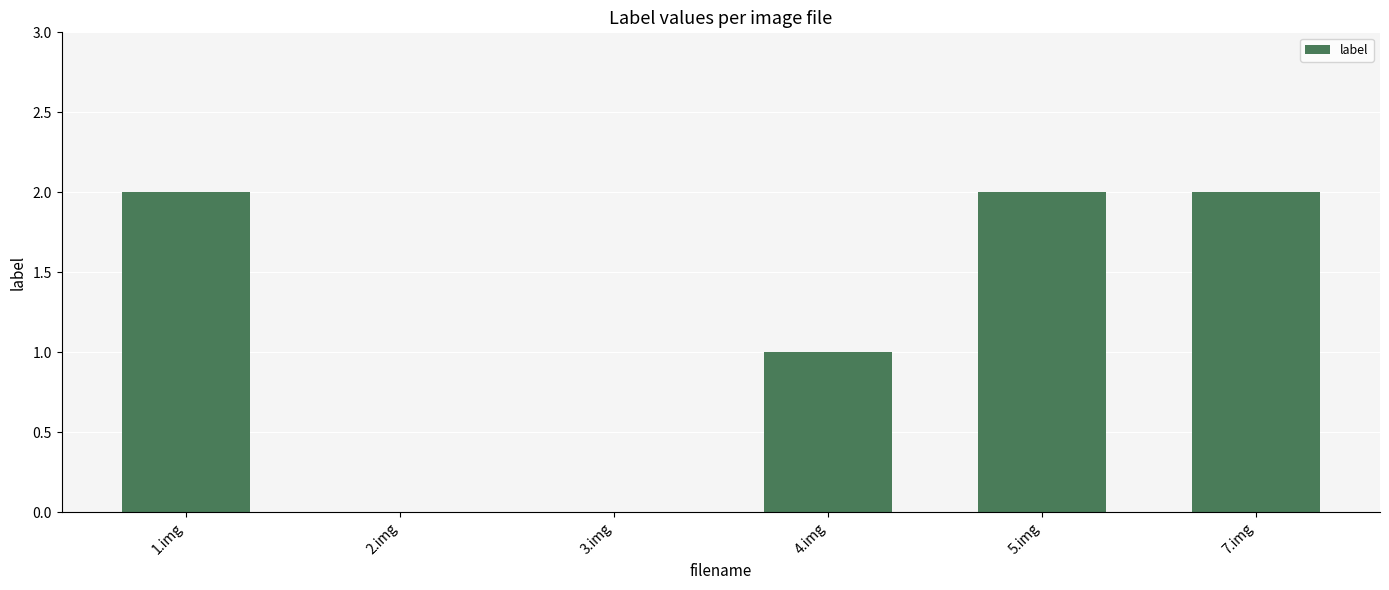

What is the change in value from 2.img to 5.img?

+2